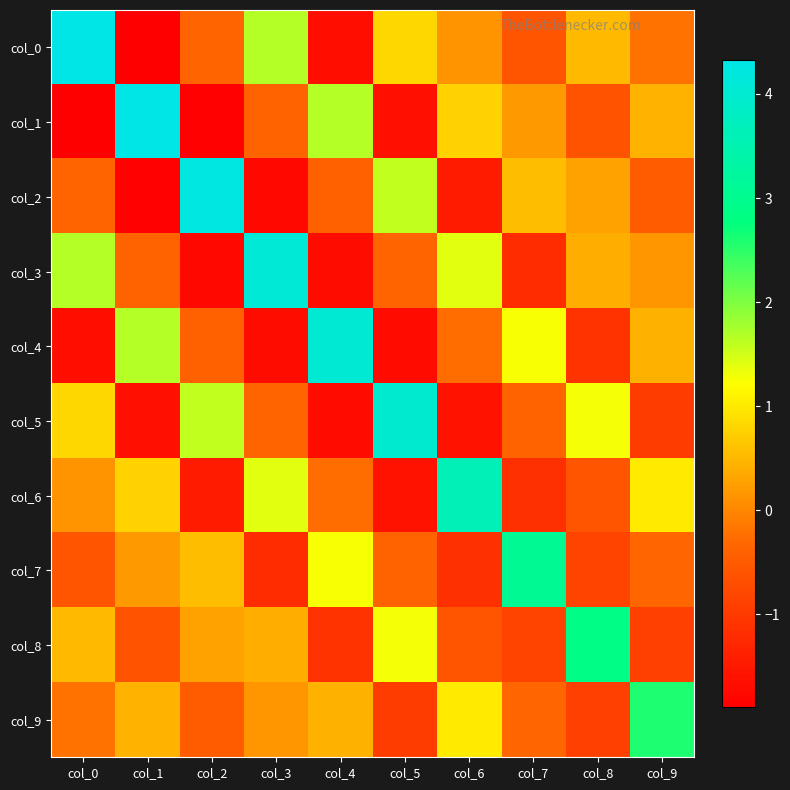

Between col_2 and col_3, which series saw the biggest shift?

col_2